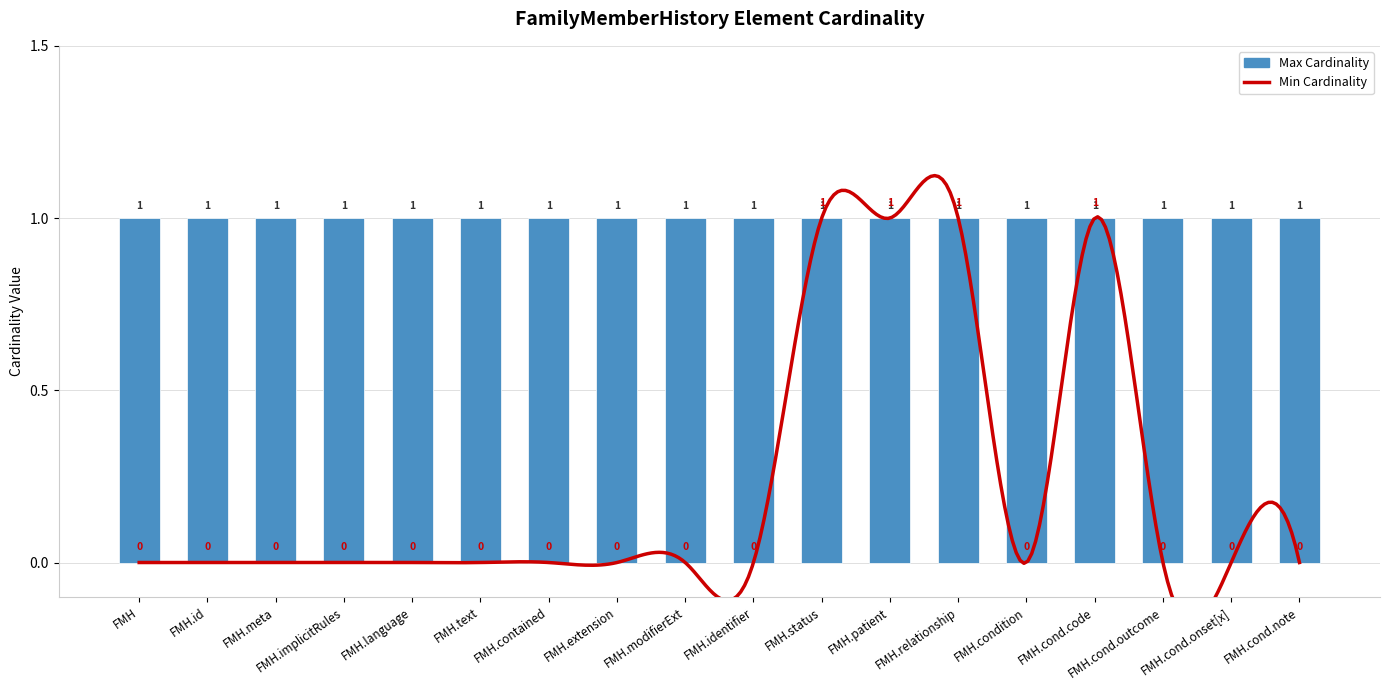

True or false: Min Cardinality has a value of 0 at FamilyMemberHistory.

False